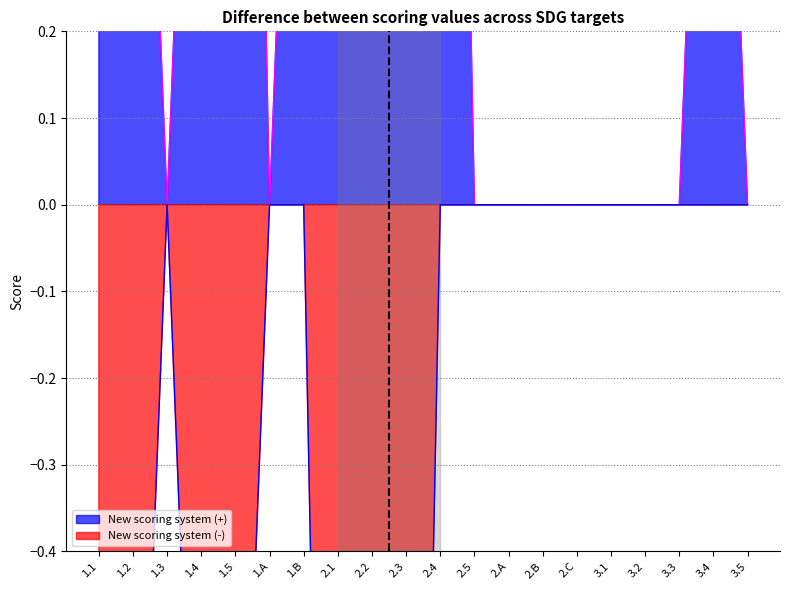

Is the value of Positive line at 2.5 greater than the value of Negative line at 2.C?

No